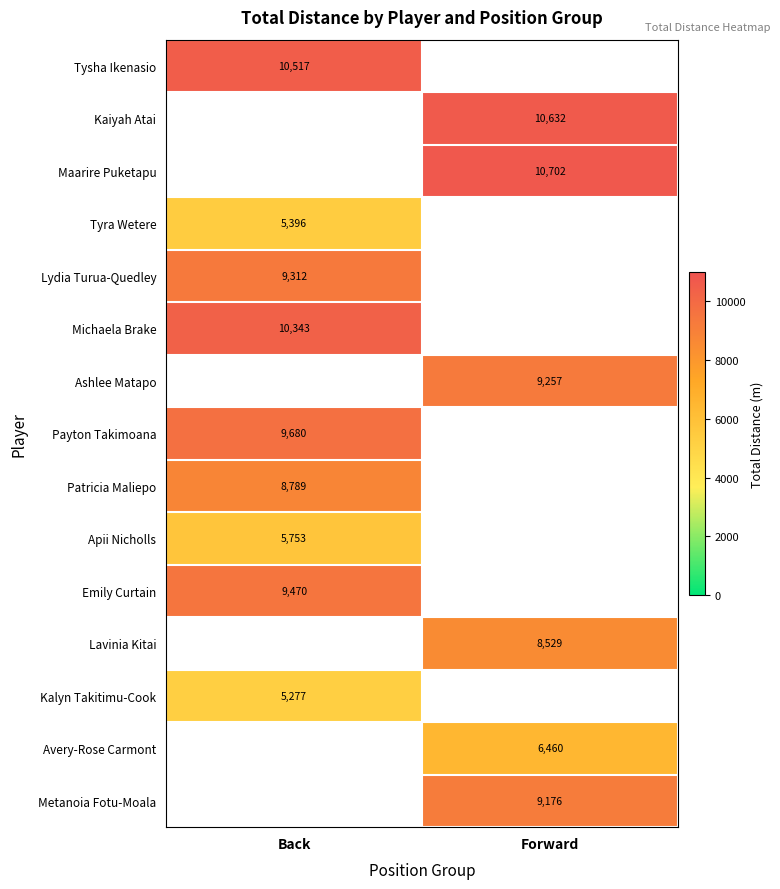

What value does the Payton Takimoana series have at Back?

9680.4